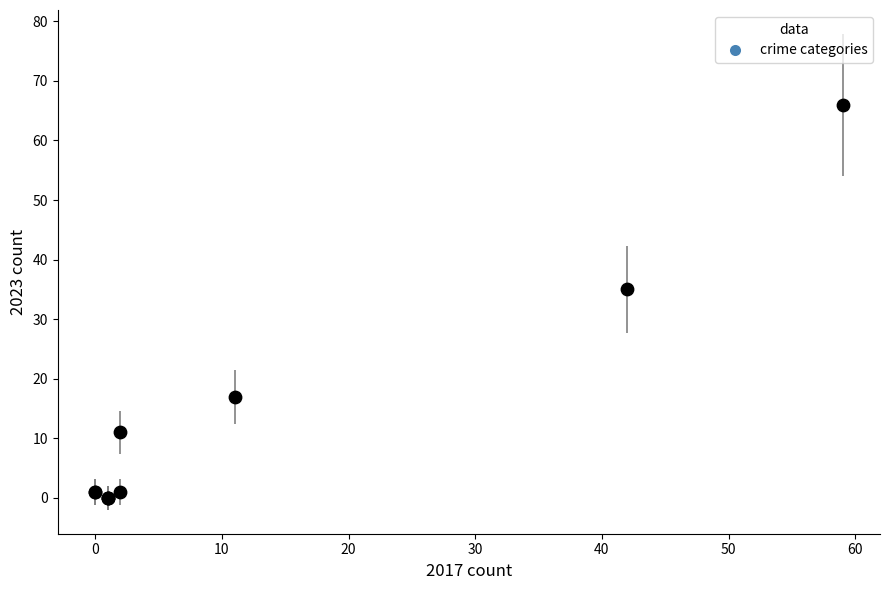

What Y value in the scatter plot is closest to 33?

35